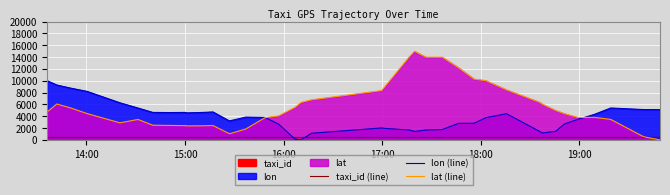

The value of taxi_id (line) at 23 is 319.6. True or false?

False